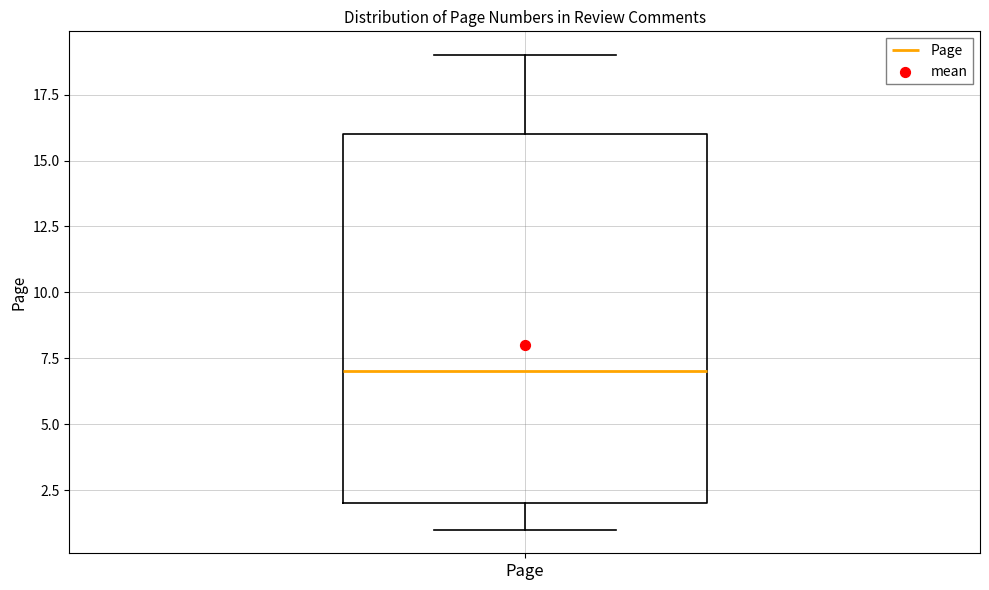

Read this box plot against the y-axis: the position of the median line, the range covered by the box, and the ends of both whiskers. The values are not printed on the chart, so give them approximately, as read against the axis.

median 7, box 2 to 16, whiskers 1 to 19